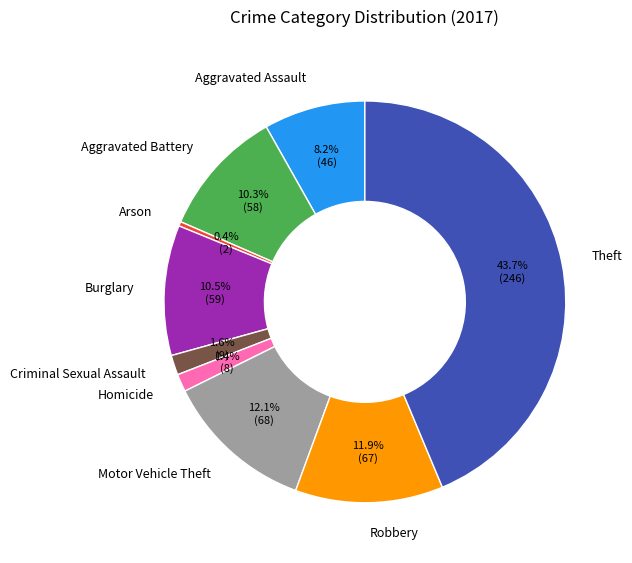

Do Aggravated Assault and Criminal Sexual Assault together represent more than half of the pie?

No